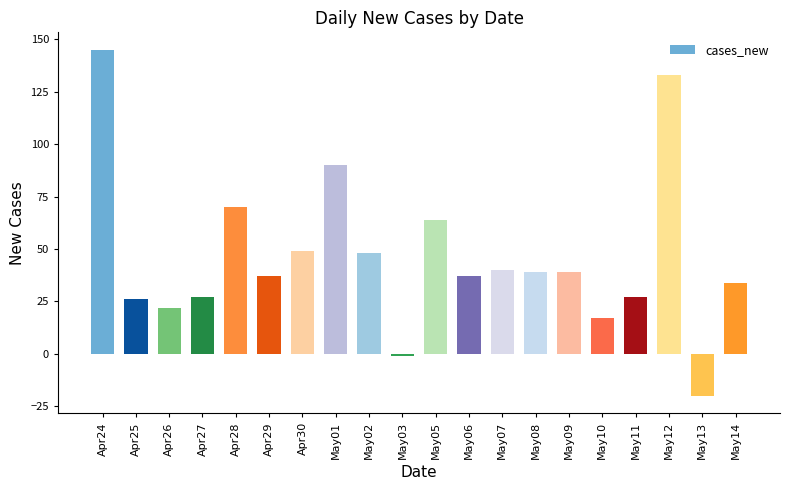

At which label is the value closest to 62?

May05